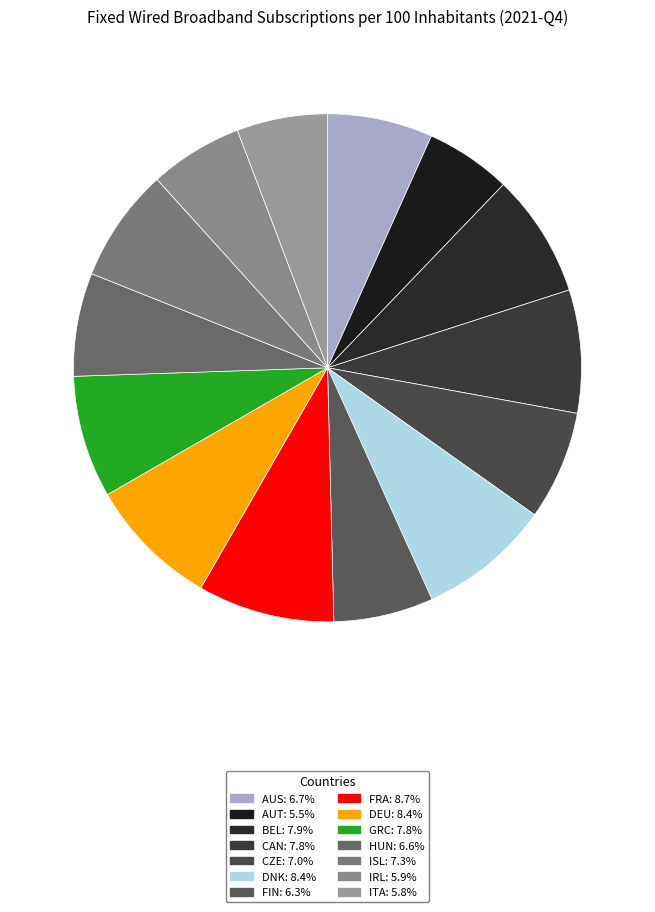

Does GRC represent more than half of the total?

No